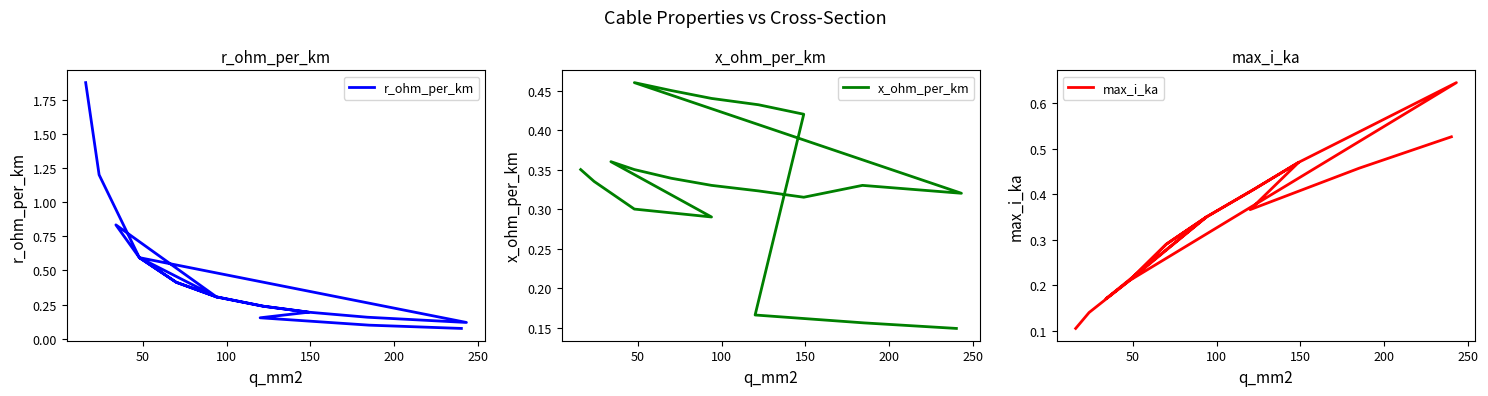

What is the average value of the x_ohm_per_km series?

0.3